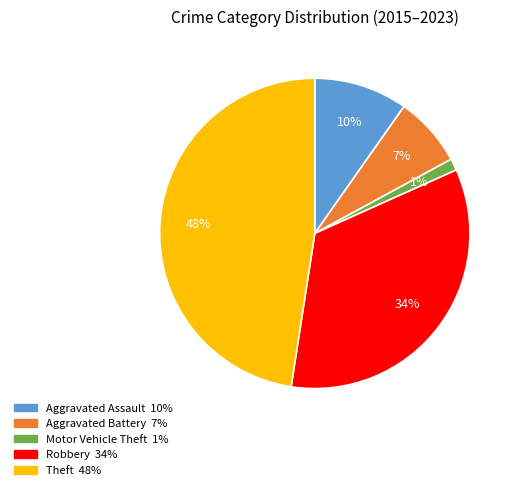

To the nearest percent, what percentage of the pie is Aggravated Assault?

10%